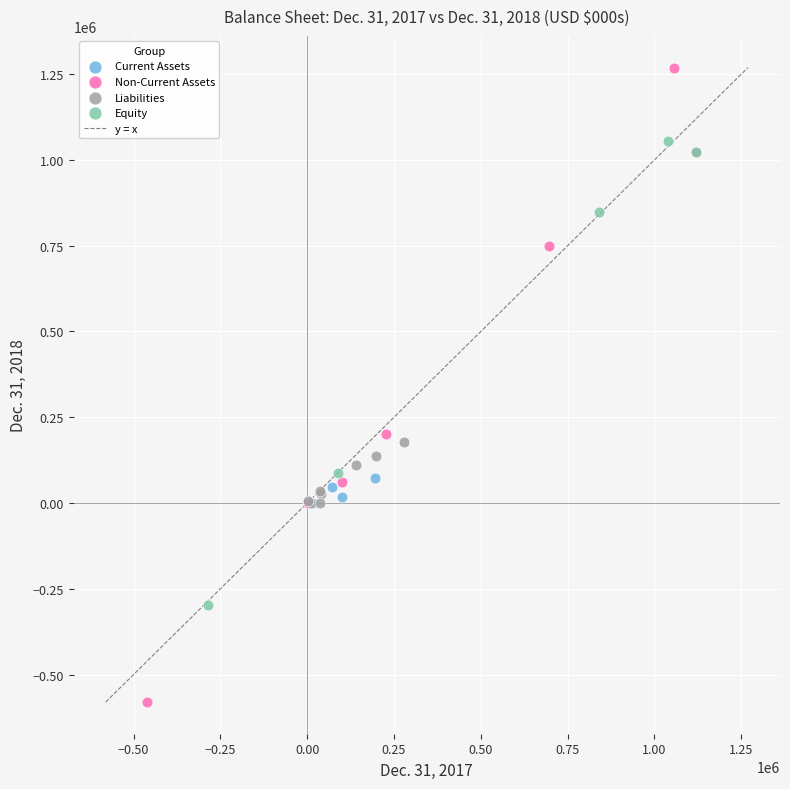

Which series contains the lowest Y value?

Non-Current Assets